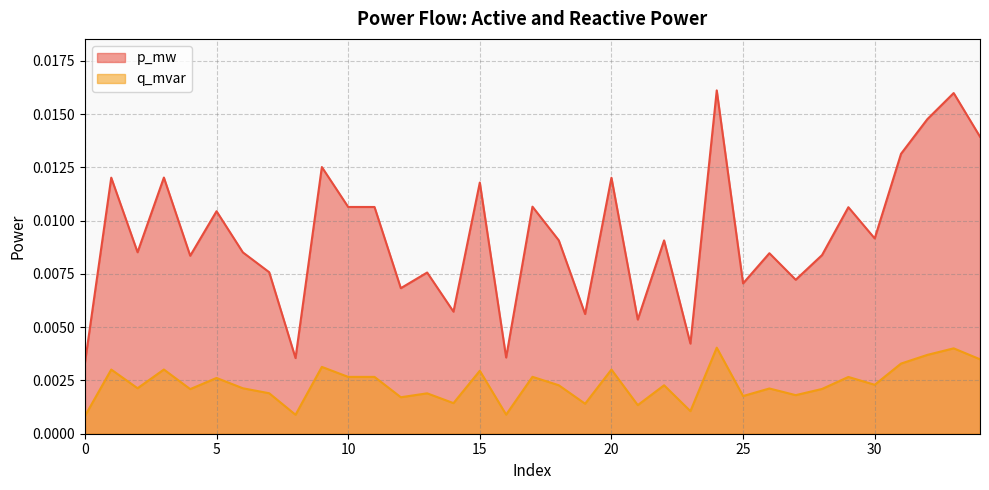

True or false: p_mw has more than 1 points higher than both neighbors.

True